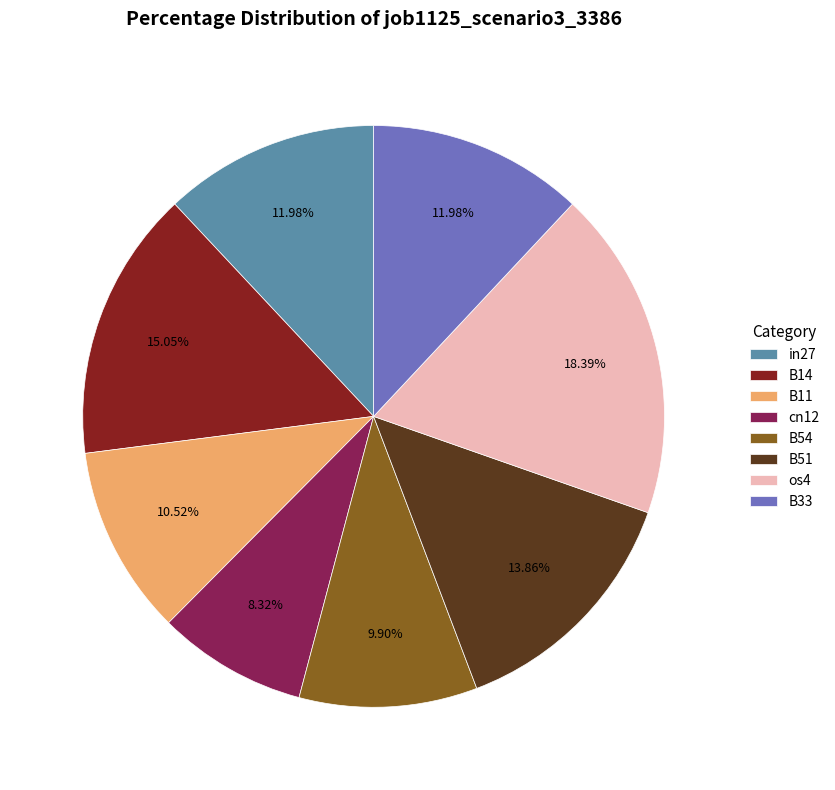

Count the number of slices in the pie.

8